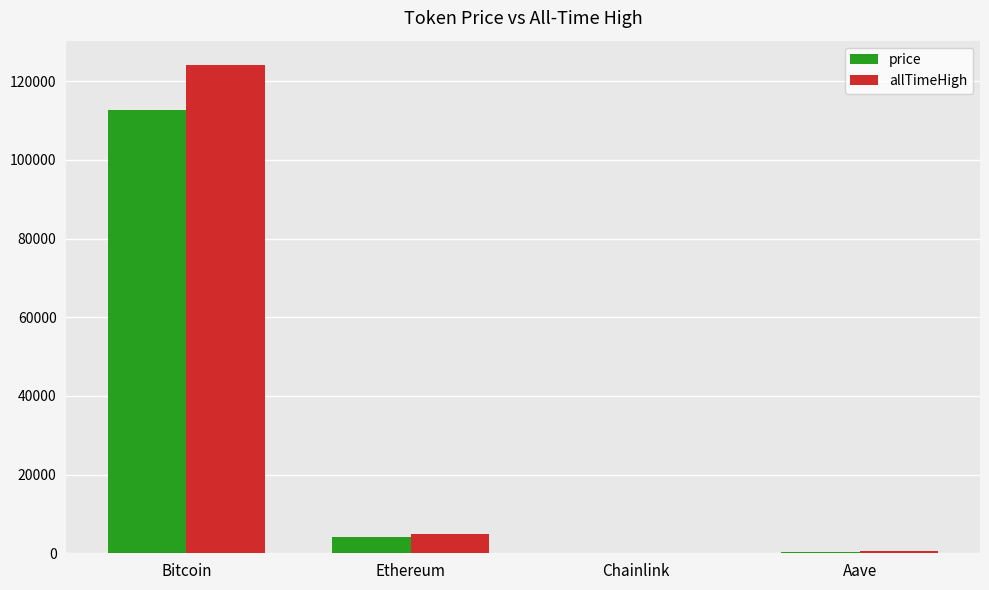

The price series shows 21.4 at Chainlink. True or false?

True